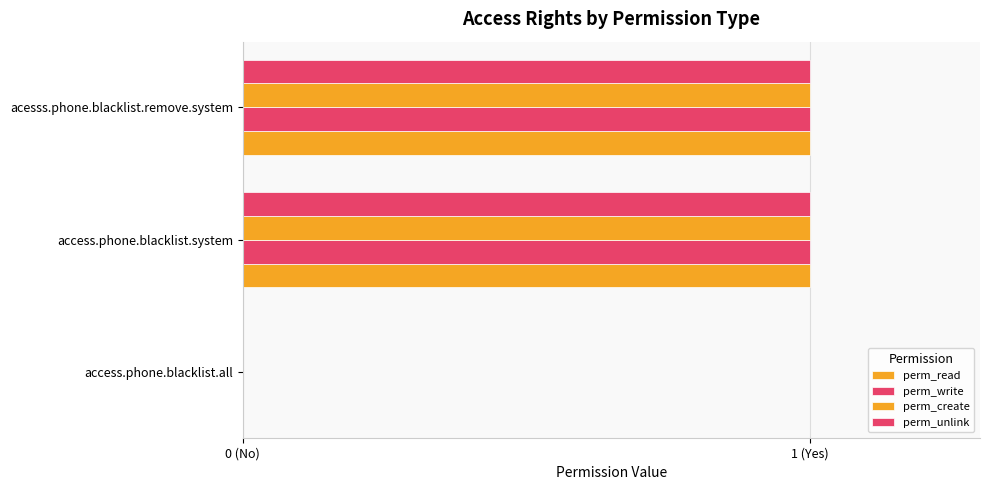

At how many categories does at least one series exceed 0?

2